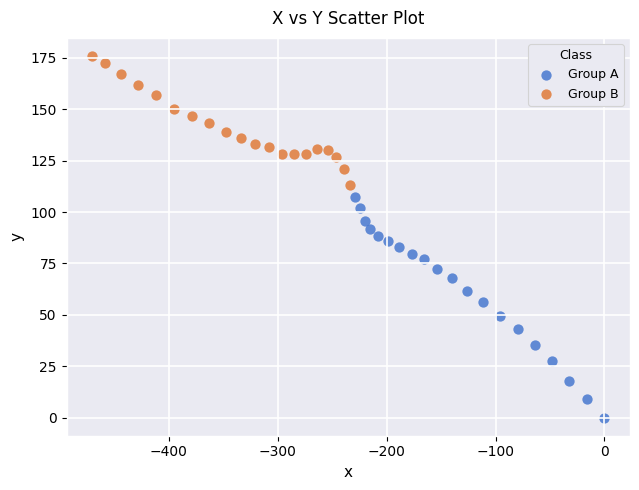

Which series has the largest Y range (max minus min)?

Group A